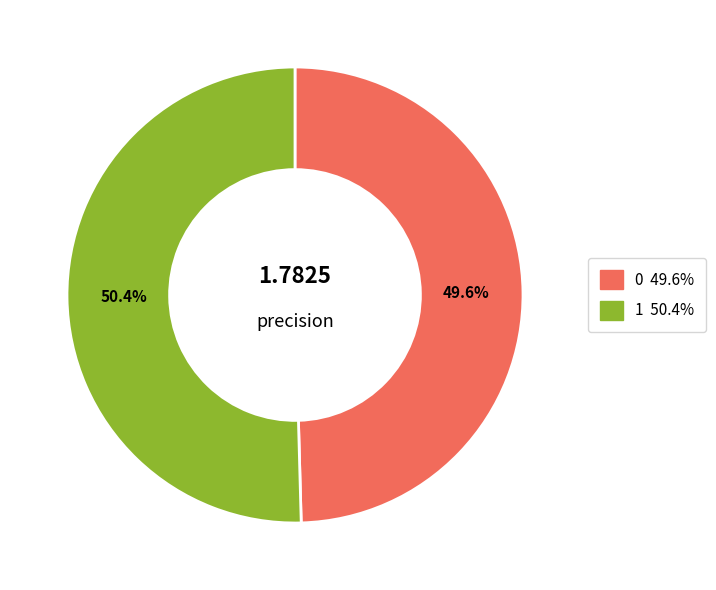

How many slices are in this pie chart?

2